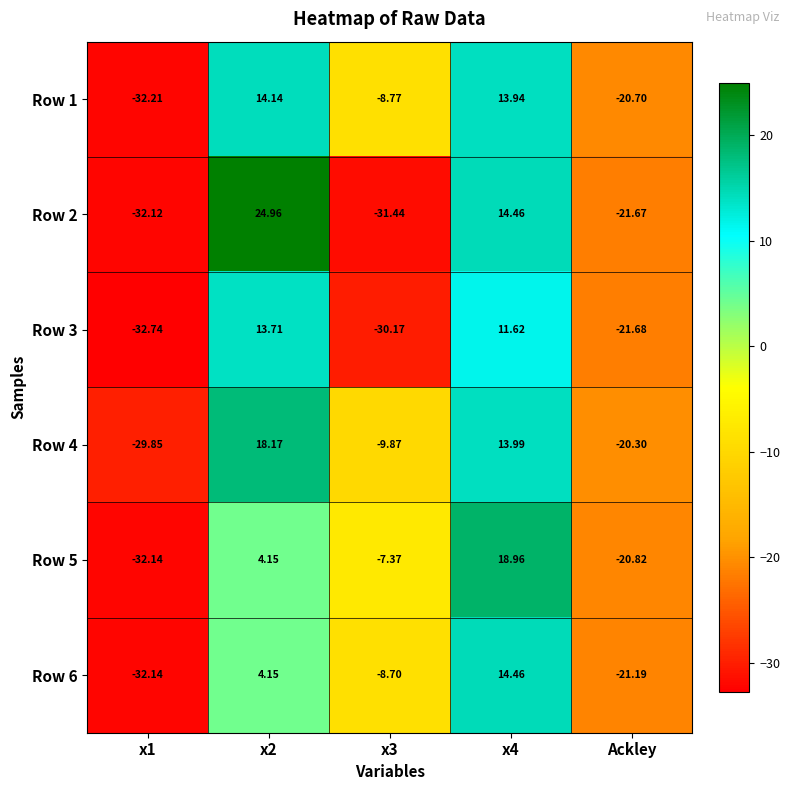

Is the value of Row 1 at x4 greater than the value of Row 4 at Ackley?

Yes